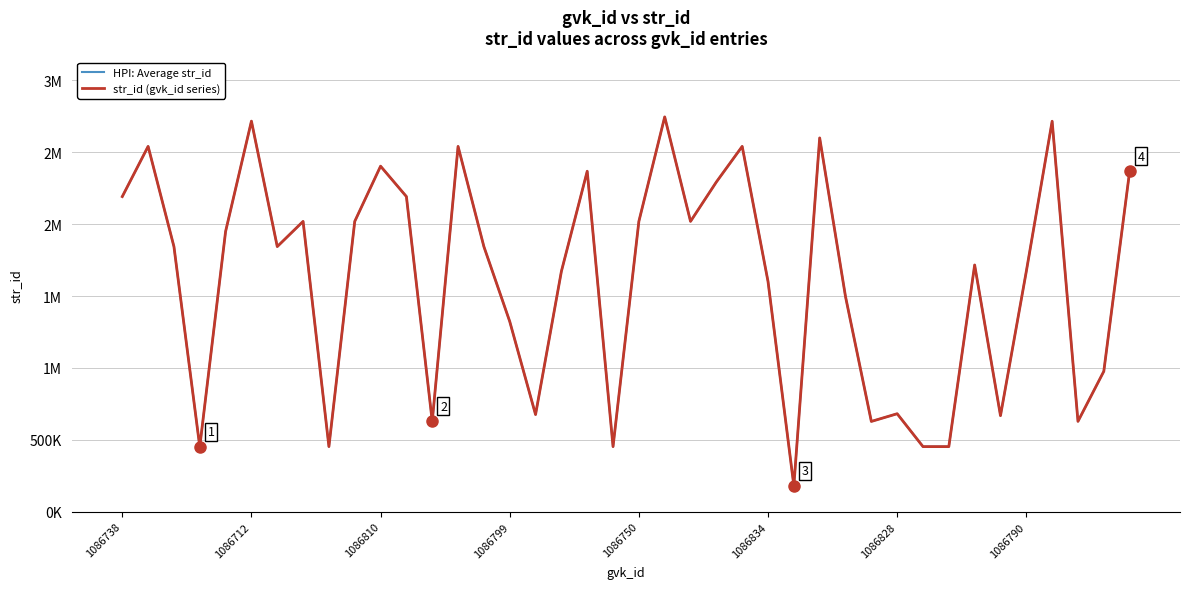

Does the chart display data point markers on the line(s)?

No